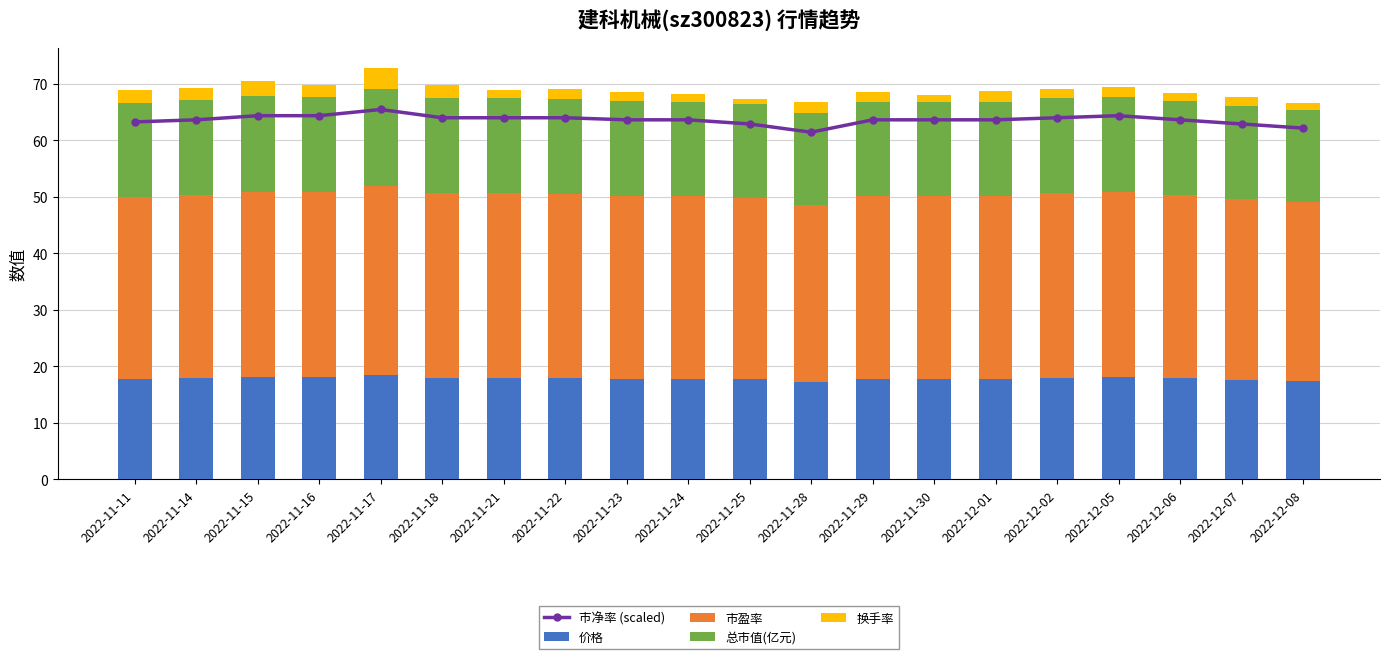

Reading left to right, list all the values displayed in this chart.

市净率 (scaled): 63.2	63.6	64.3	64.3	65.4	64.0	64.0	64.0	63.6	63.6	62.9	61.4	63.6	63.6	63.6	64.0	64.3	63.6	62.9	62.1
价格: 17.8	17.9	18.1	18.0	18.4	18.0	18.0	17.9	17.8	17.8	17.7	17.3	17.8	17.8	17.8	18.0	18.1	17.9	17.6	17.4
市盈率: 32.2	32.5	32.8	32.7	33.4	32.6	32.6	32.6	32.4	32.3	32.1	31.3	32.3	32.3	32.3	32.6	32.8	32.4	32.0	31.6
总市值(亿元): 16.6	16.8	16.9	16.9	17.2	16.8	16.8	16.8	16.7	16.7	16.6	16.2	16.7	16.7	16.7	16.8	16.9	16.7	16.5	16.3
换手率: 2.2	2.0	2.7	2.1	3.6	2.4	1.5	1.7	1.7	1.4	1.0	1.9	1.8	1.2	1.9	1.6	1.6	1.3	1.5	1.2